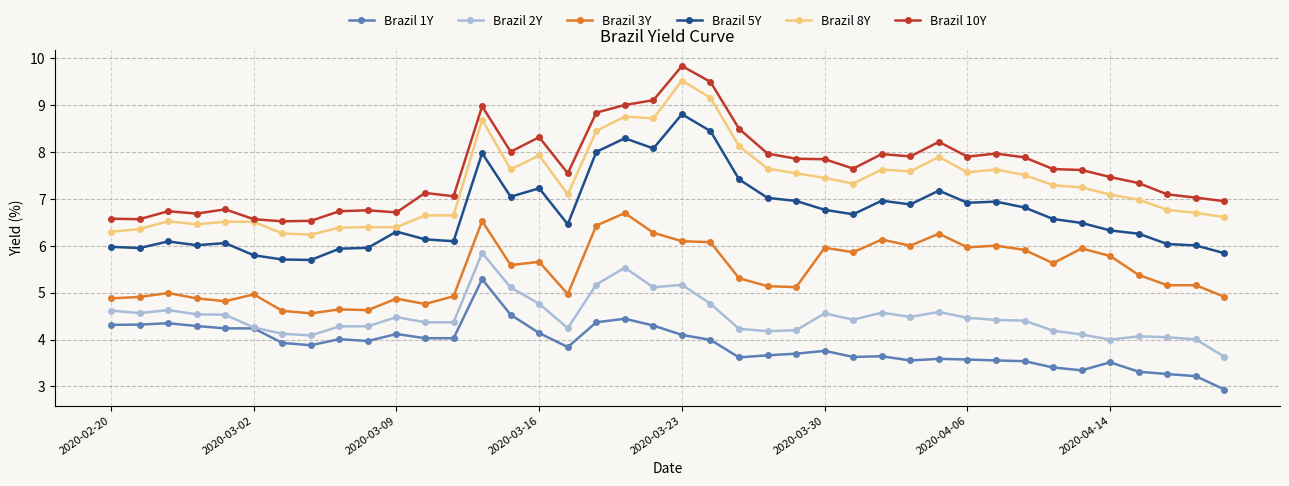

True or false: Brazil 8Y and Brazil 1Y intersect in this chart.

False